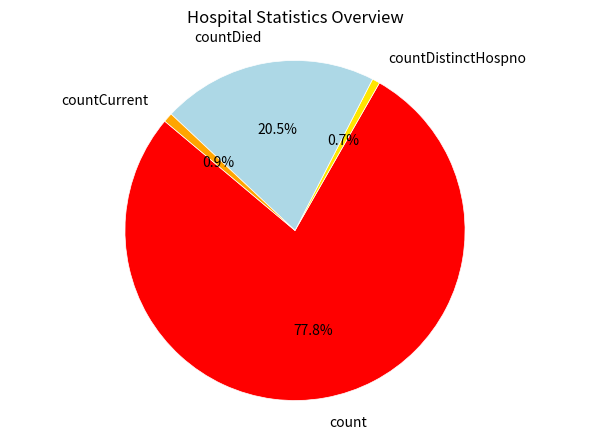

Which category has the biggest portion of the pie?

count